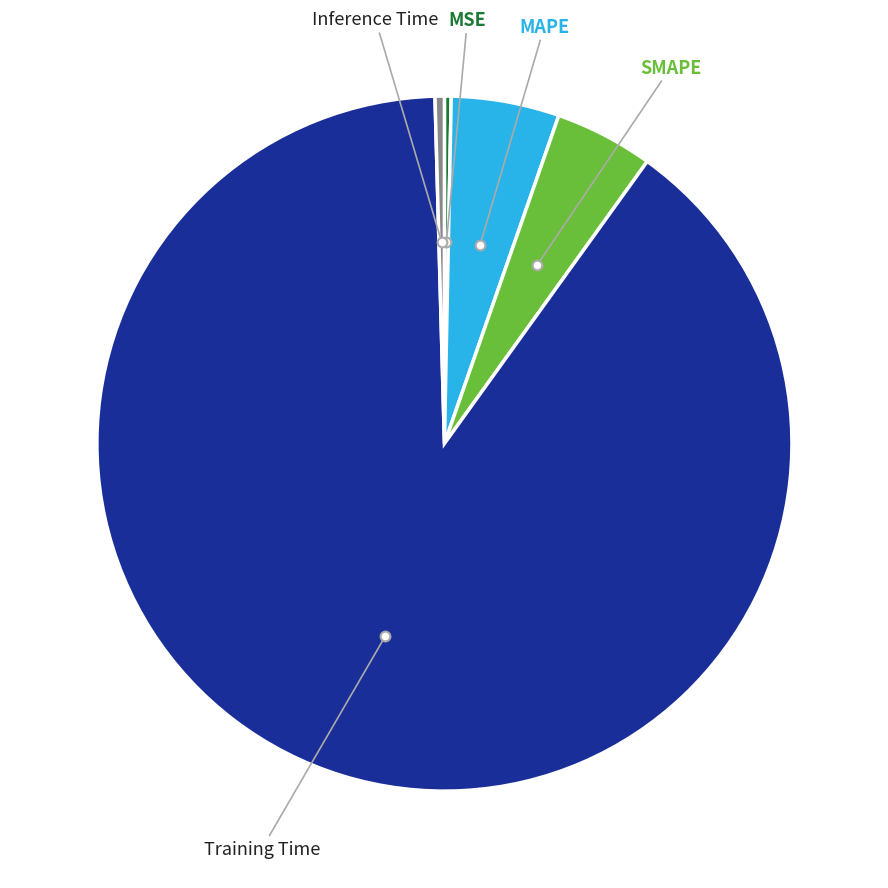

Is there any slice that represents more than half of the pie?

Yes